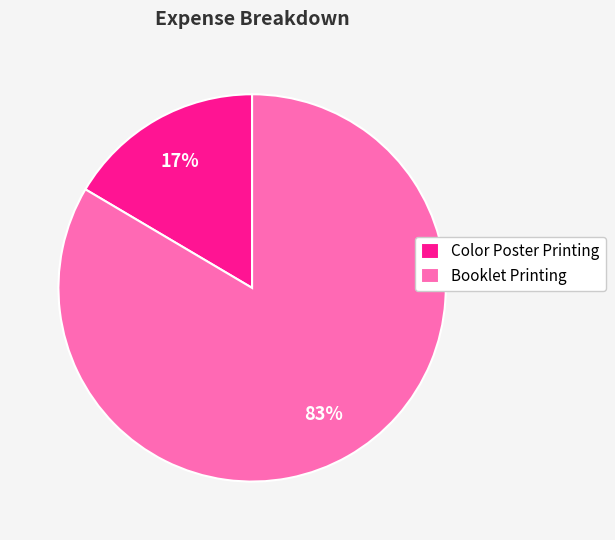

Is it true that Booklet Printing is 92% of the pie?

False